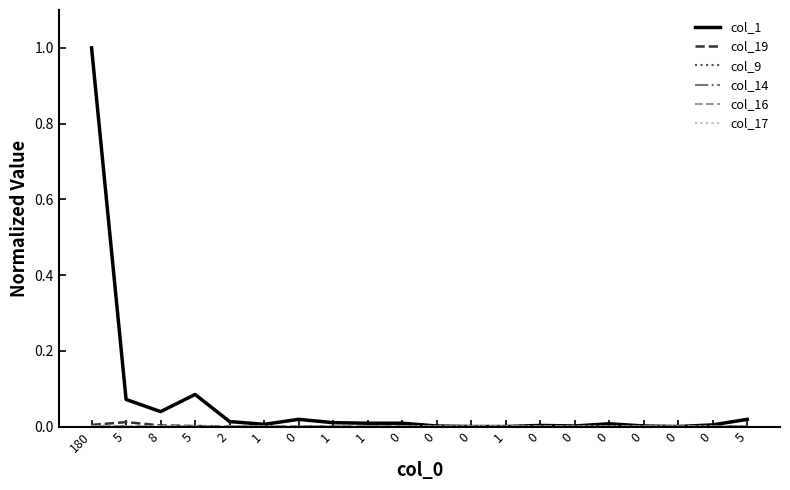

At which label is col_17 closest to 0?

180